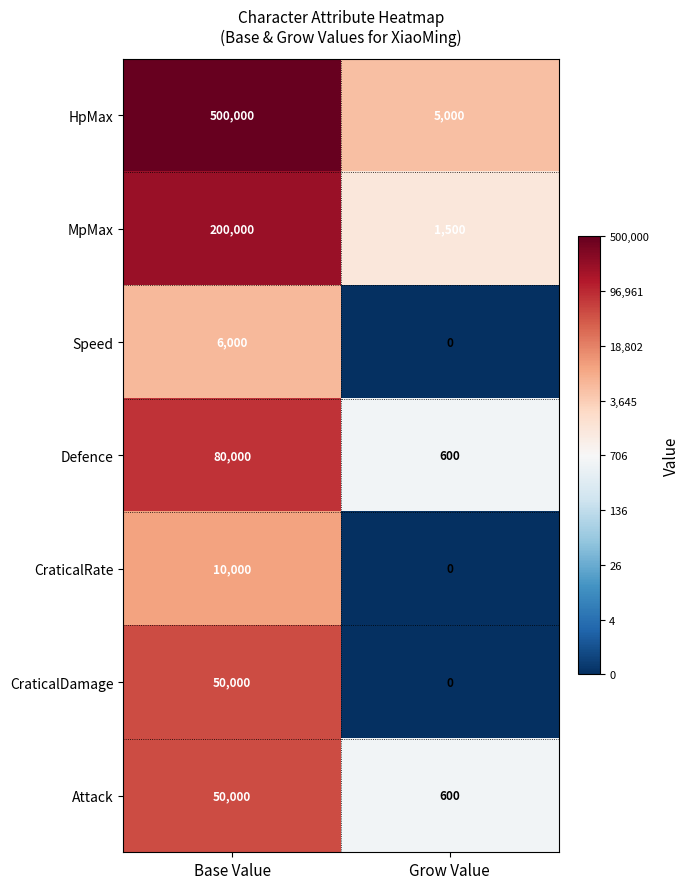

True or false: CraticalDamage has a value of 50000 at Base Value.

True